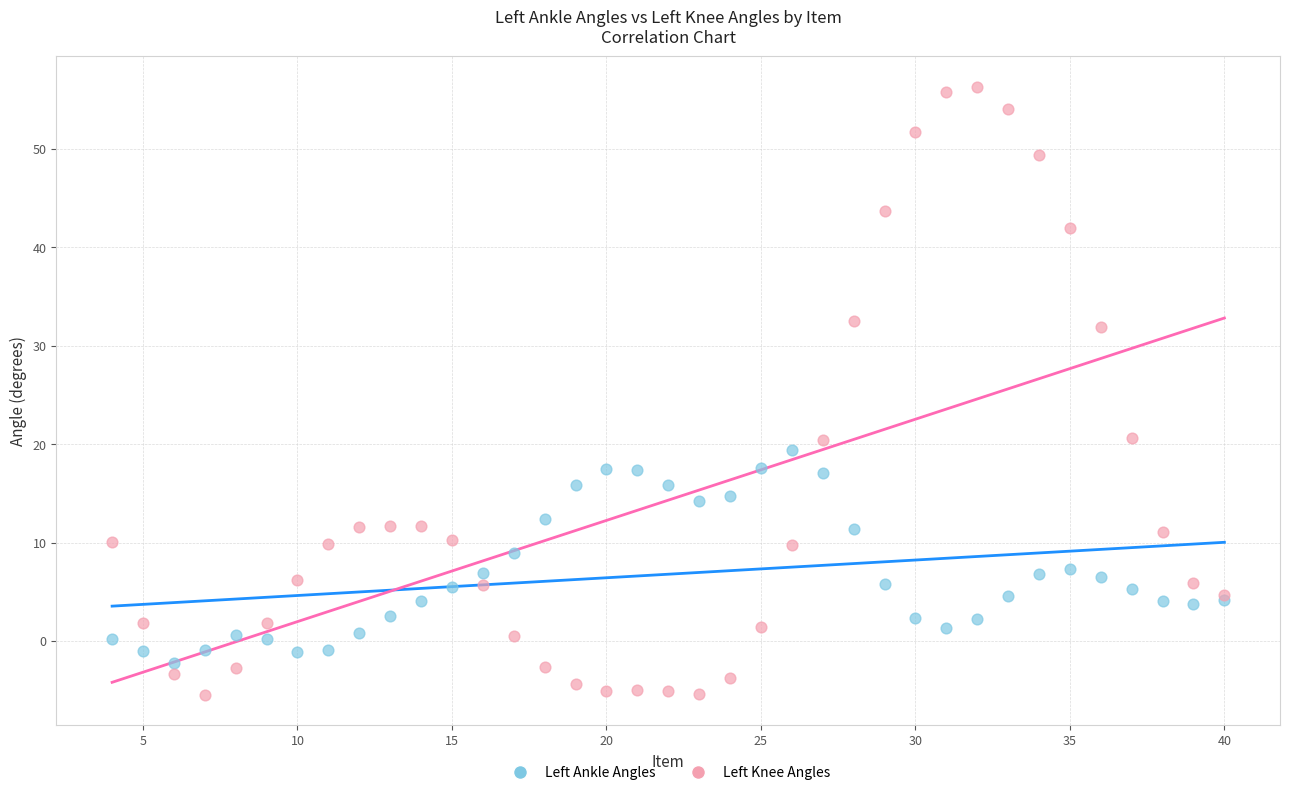

What is the X range (max minus min) for the scatter plot?

36.0